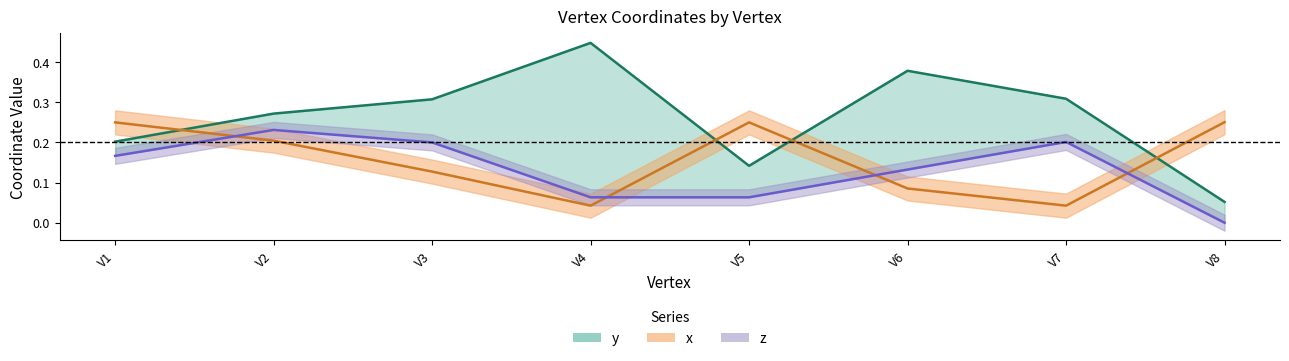

True or false: z and y intersect in this chart.

False